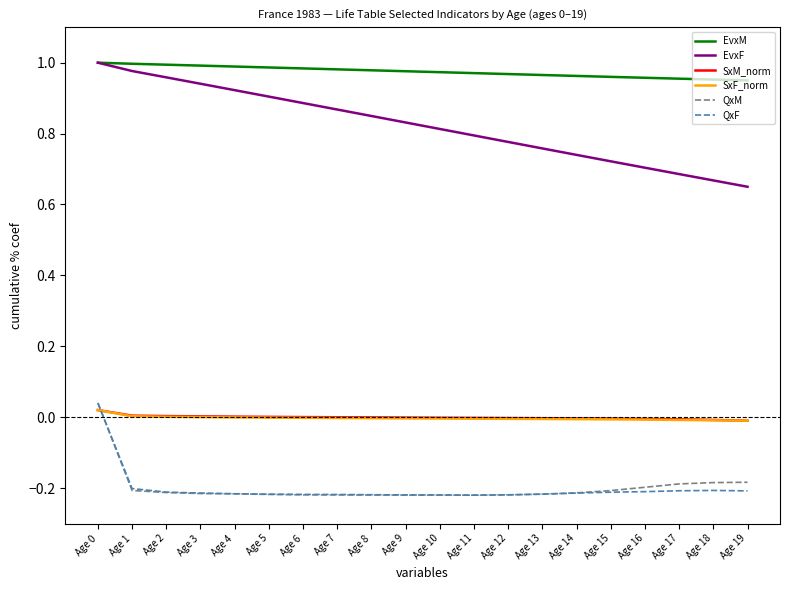

What is the difference between the maximum and minimum values in the QxF series?

0.3